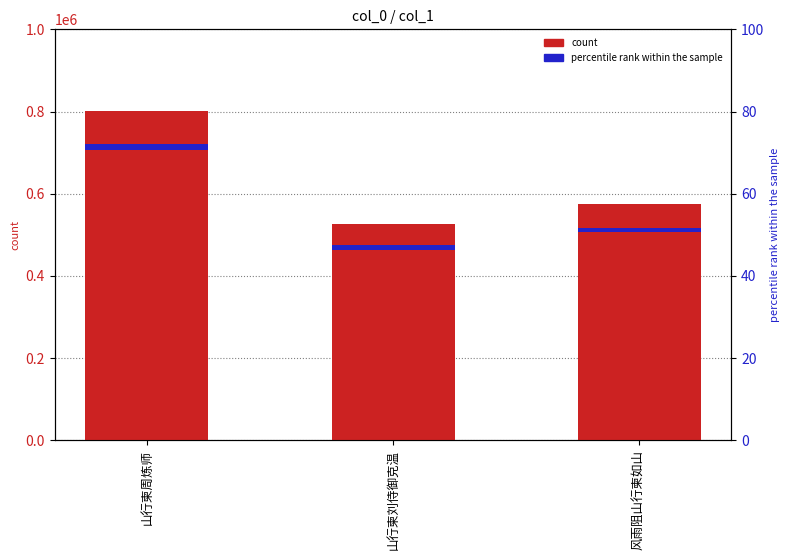

At which label does the data first exceed 574685?

山行柬周炼师